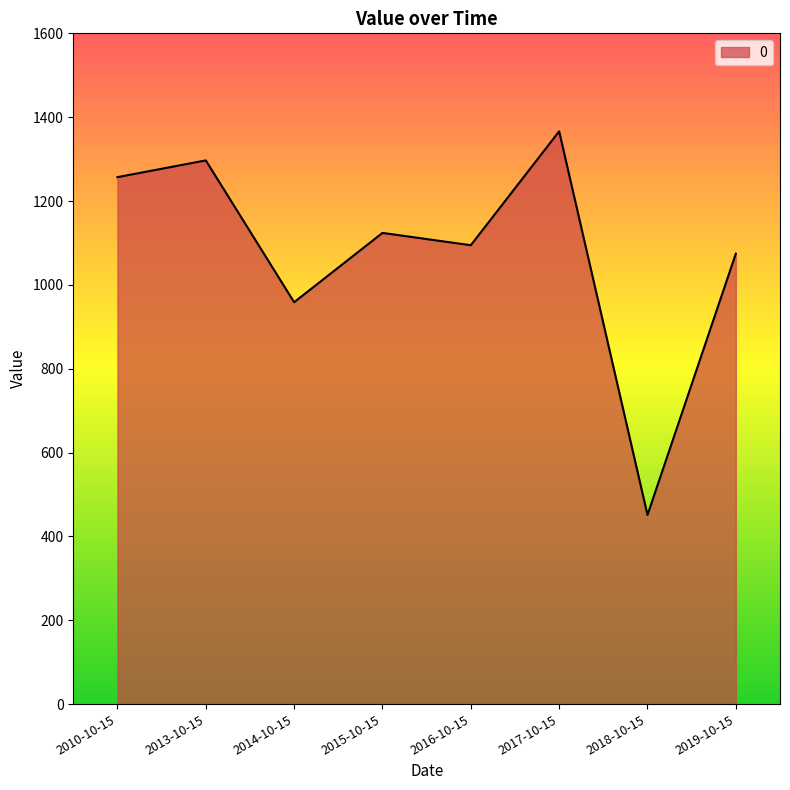

Is it true that the value at 2018-10-15 is 451.2?

True